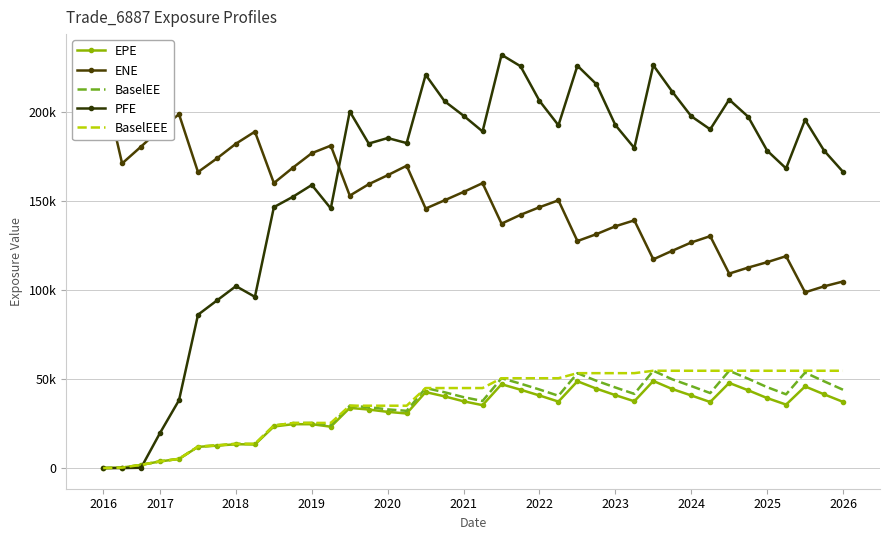

True or false: EPE and BaselEEE cross at least once.

False